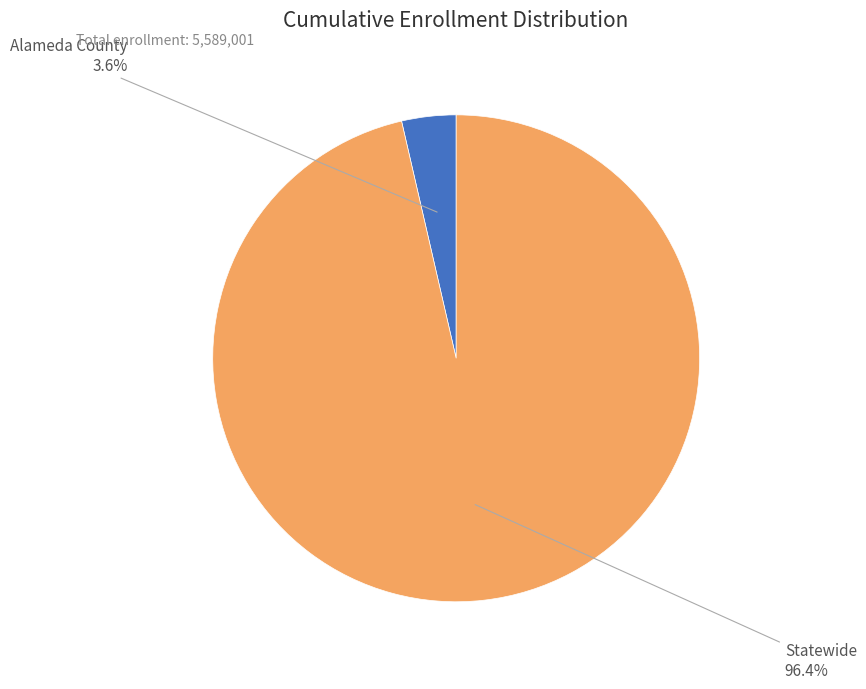

To the nearest percent, what is the difference between the largest and smallest slice percentages?

93%